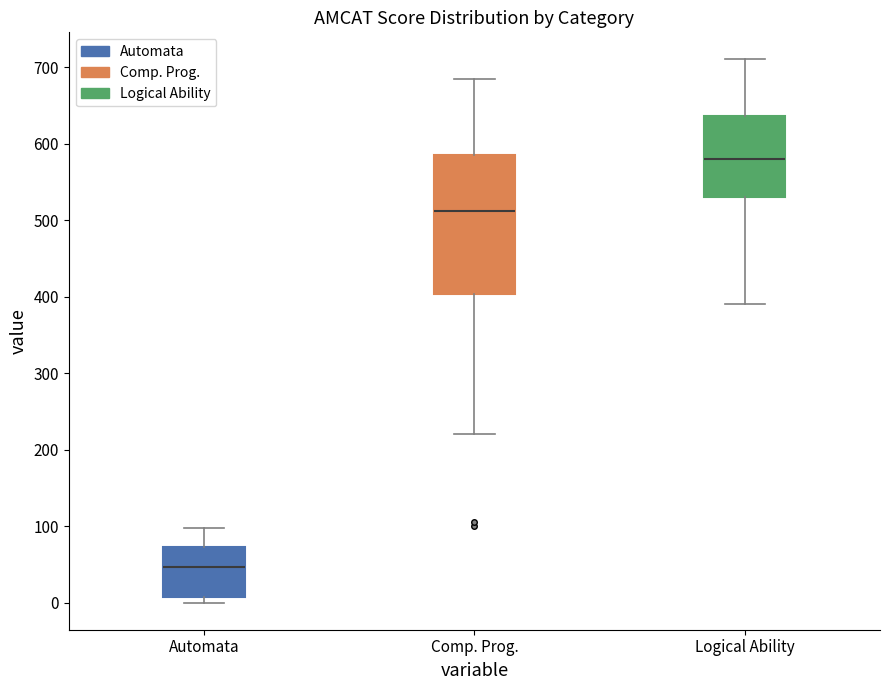

Which box is the tallest, from its lower edge to its upper edge?

Comp. Prog.